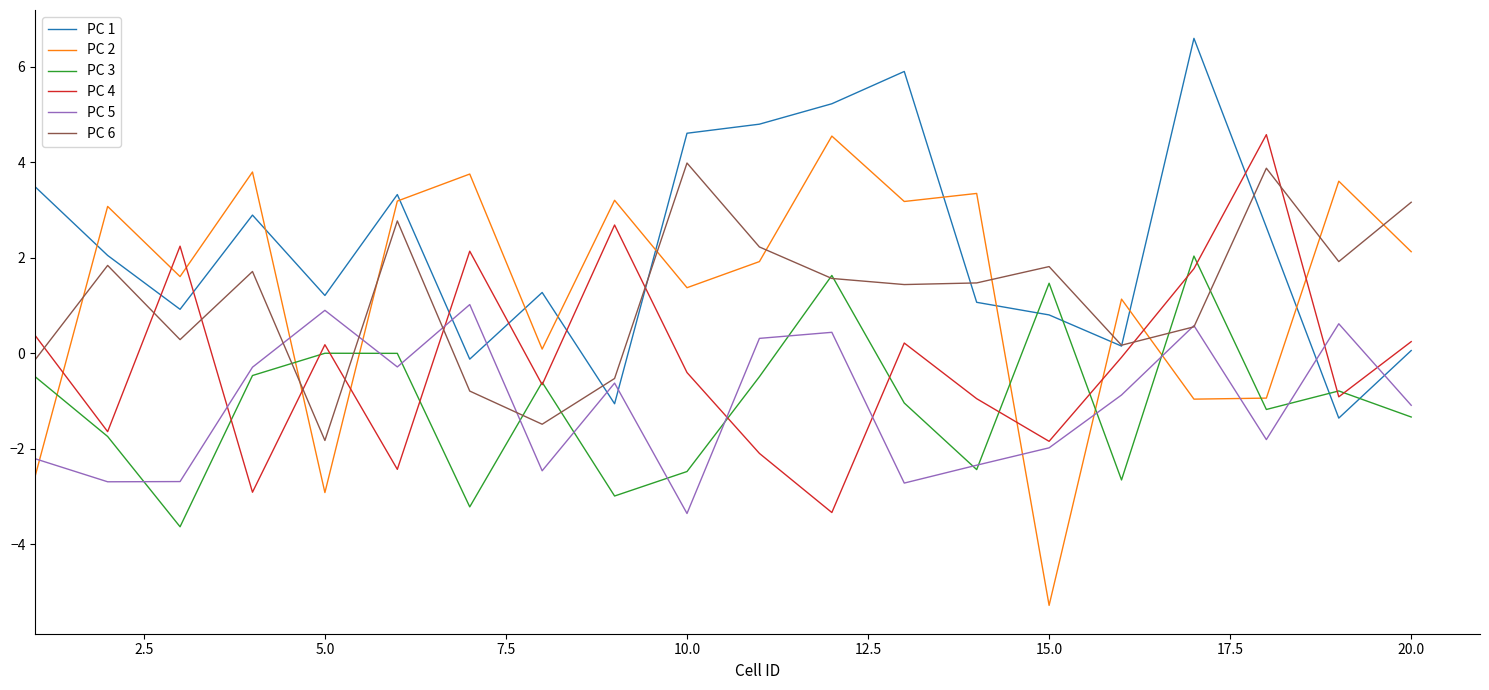

Which series ends up on top after the final intersection of PC 2 and PC 1?

PC 2